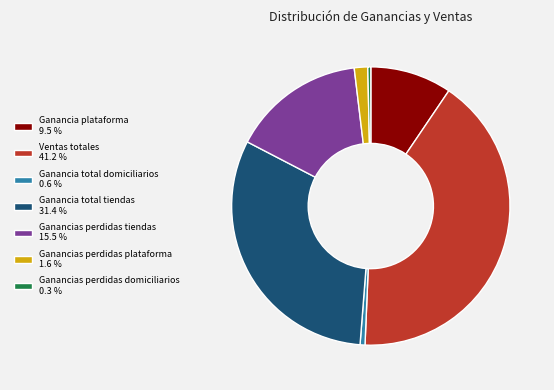

Combined, do Ganancia plataforma 9.5 % and Ganancias perdidas plataforma 1.6 % account for over 50%?

No